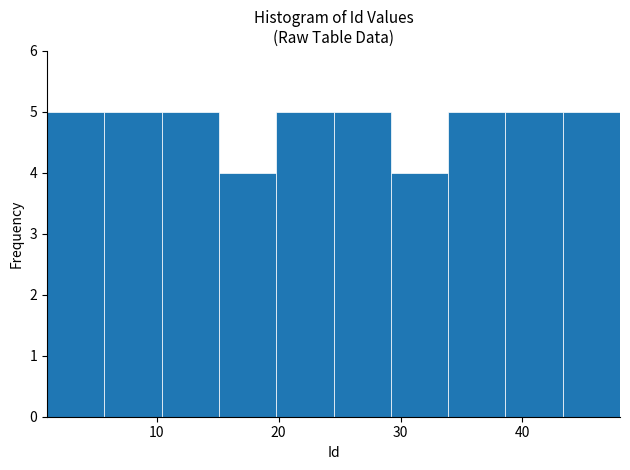

Reading left to right, list every bar in this chart as the range it spans on the x-axis followed by its height. Neither the bar edges nor the heights are printed on the chart, so give them approximately, as read against the axes.

1.0 to 5.7: 5
5.7 to 10.4: 5
10.4 to 15.1: 5
15.1 to 19.8: 4
19.8 to 24.5: 5
24.5 to 29.2: 5
29.2 to 33.9: 4
33.9 to 38.6: 5
38.6 to 43.3: 5
43.3 to 48.0: 5